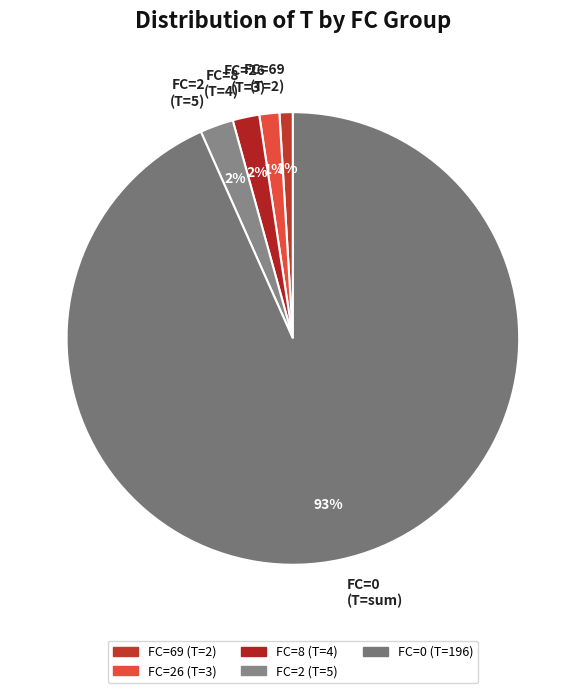

Which slice is the largest?

FC=0 (T=sum)